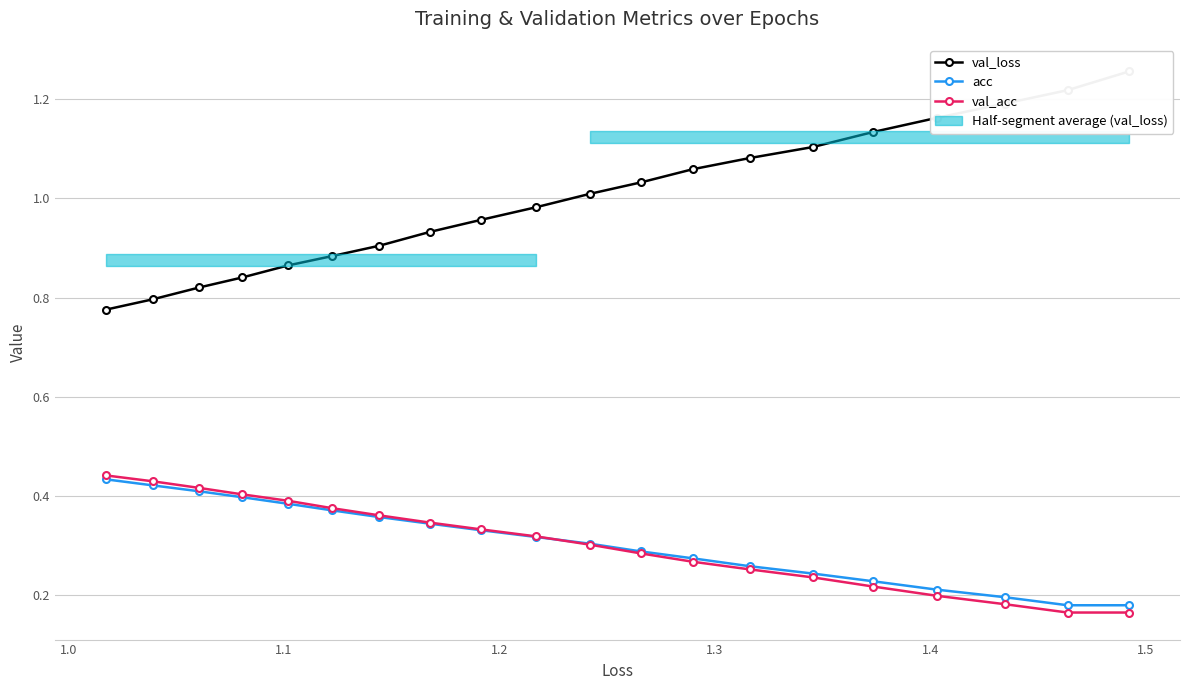

How many val_acc values are between 0 and 1?

20